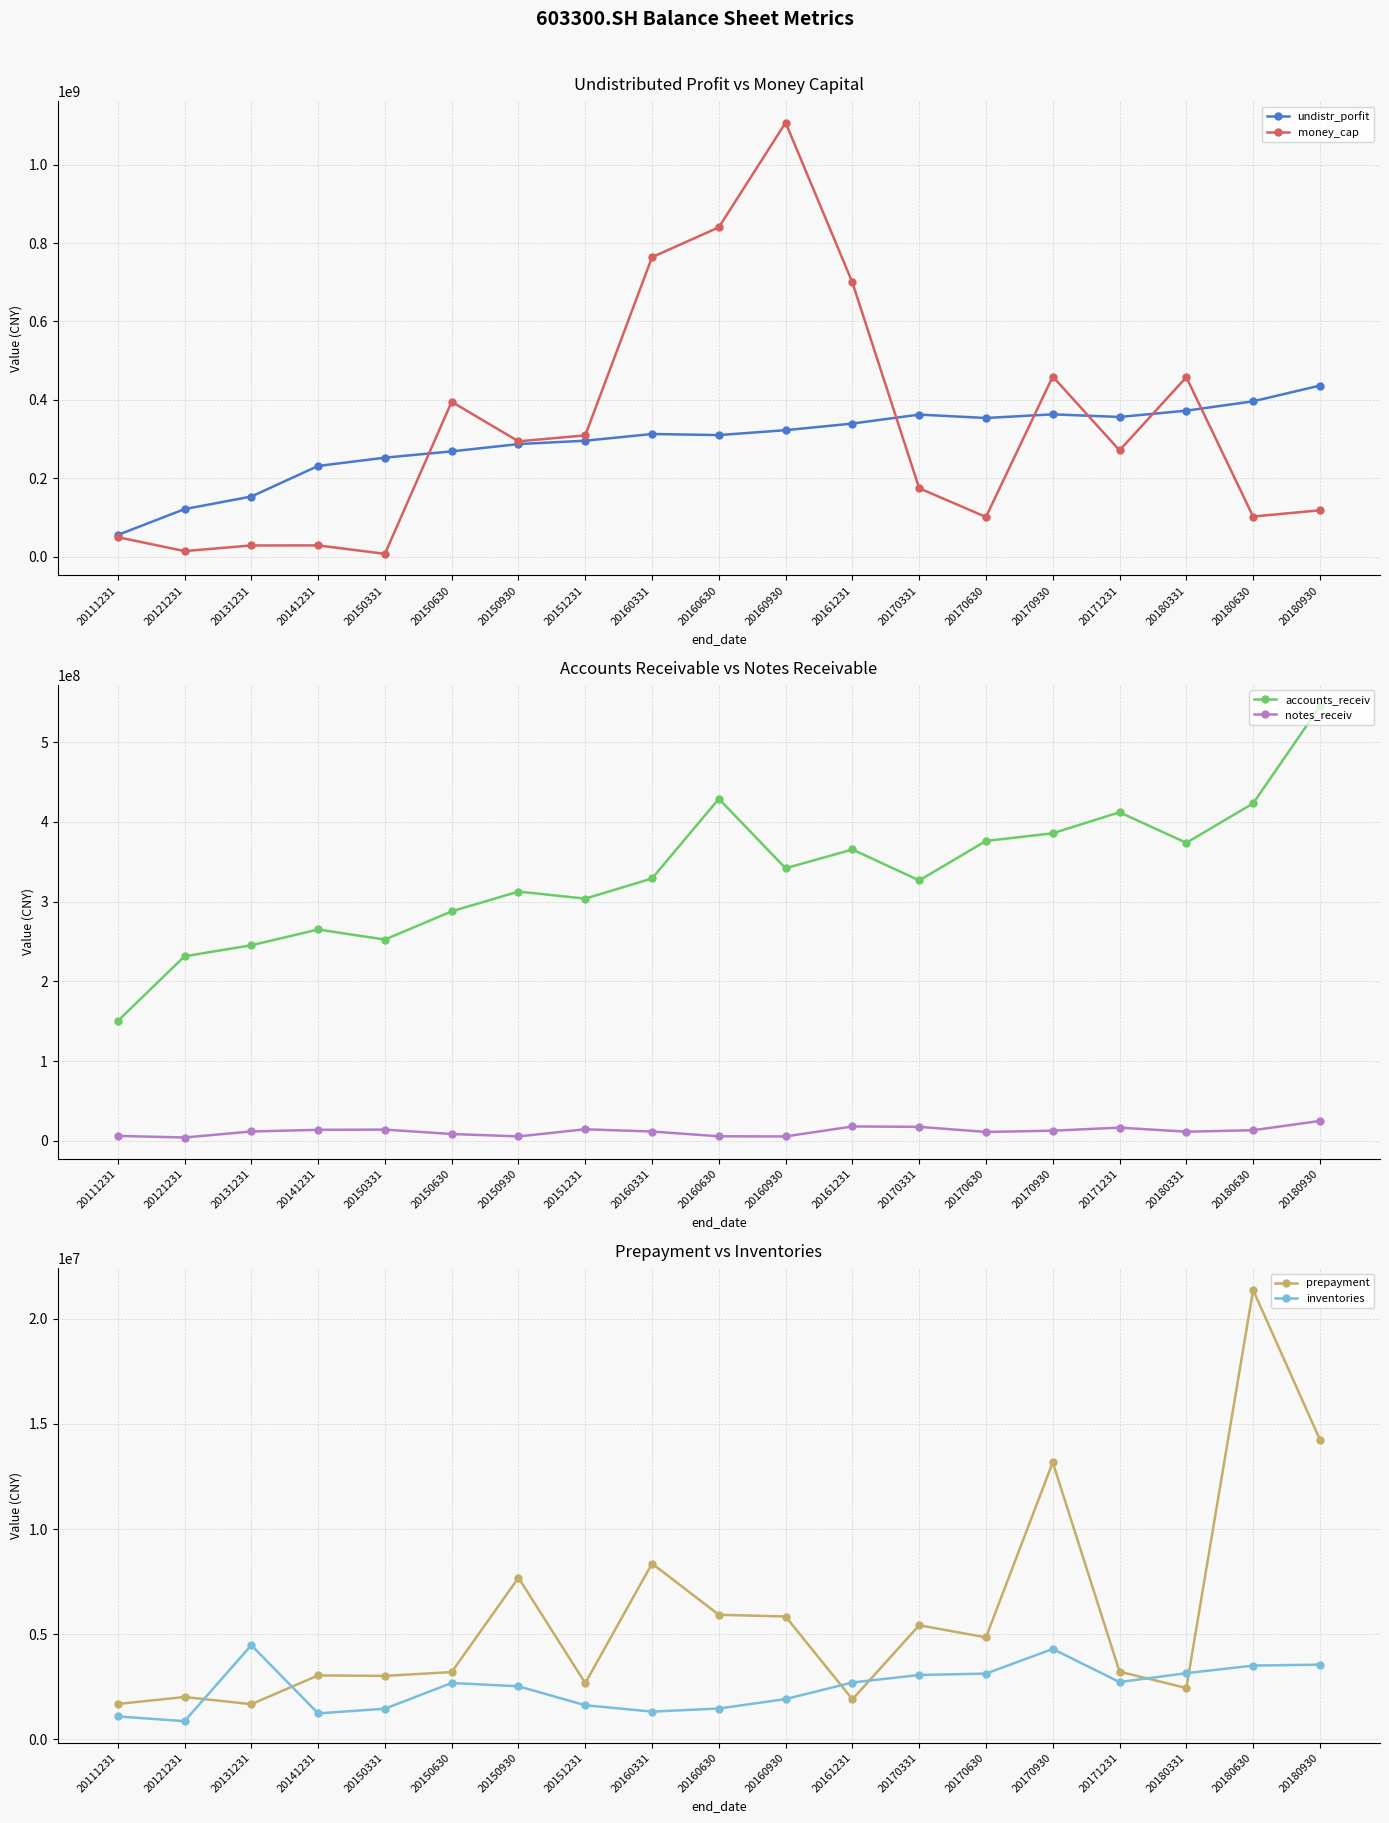

In accounts_receiv, how many points are higher than both neighbors (excluding endpoints)?

5